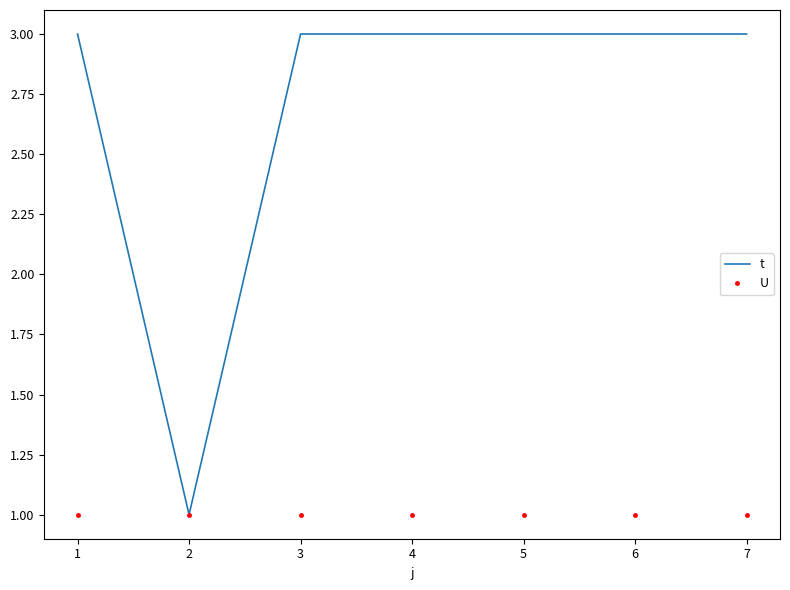

What is the total value across all series at 6?

4